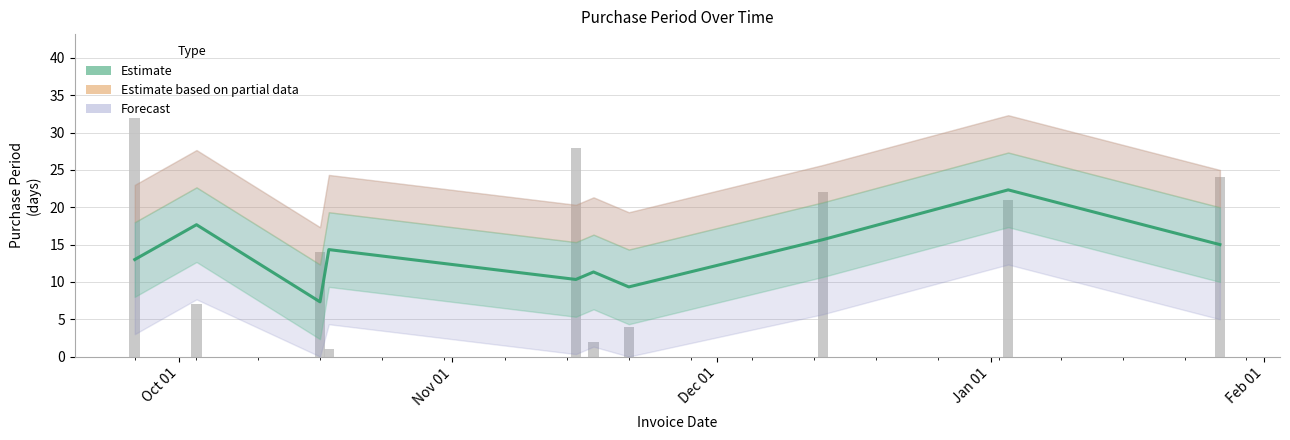

Which has a higher value, Oct 01 or Jan 01?

Jan 01